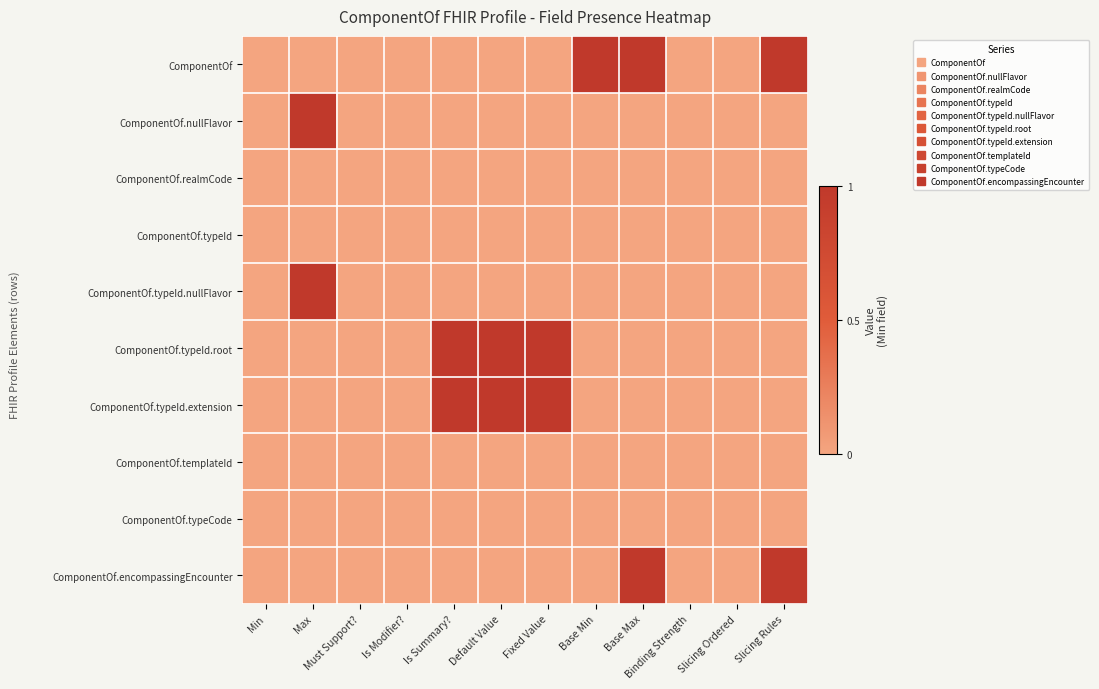

Reading left to right, extract all data points from this chart.

ComponentOf: Min=0	Max=0	Must Support?=0	Is Modifier?=0	Is Summary?=0	Default Value=0	Fixed Value=0	Base Min=1	Base Max=1	Binding Strength=0	Slicing Ordered=0	Slicing Rules=1
ComponentOf.nullFlavor: Min=0	Max=1	Must Support?=0	Is Modifier?=0	Is Summary?=0	Default Value=0	Fixed Value=0	Base Min=0	Base Max=0	Binding Strength=0	Slicing Ordered=0	Slicing Rules=0
ComponentOf.realmCode: Min=0	Max=0	Must Support?=0	Is Modifier?=0	Is Summary?=0	Default Value=0	Fixed Value=0	Base Min=0	Base Max=0	Binding Strength=0	Slicing Ordered=0	Slicing Rules=0
ComponentOf.typeId: Min=0	Max=0	Must Support?=0	Is Modifier?=0	Is Summary?=0	Default Value=0	Fixed Value=0	Base Min=0	Base Max=0	Binding Strength=0	Slicing Ordered=0	Slicing Rules=0
ComponentOf.typeId.nullFlavor: Min=0	Max=1	Must Support?=0	Is Modifier?=0	Is Summary?=0	Default Value=0	Fixed Value=0	Base Min=0	Base Max=0	Binding Strength=0	Slicing Ordered=0	Slicing Rules=0
ComponentOf.typeId.root: Min=0	Max=0	Must Support?=0	Is Modifier?=0	Is Summary?=1	Default Value=1	Fixed Value=1	Base Min=0	Base Max=0	Binding Strength=0	Slicing Ordered=0	Slicing Rules=0
ComponentOf.typeId.extension: Min=0	Max=0	Must Support?=0	Is Modifier?=0	Is Summary?=1	Default Value=1	Fixed Value=1	Base Min=0	Base Max=0	Binding Strength=0	Slicing Ordered=0	Slicing Rules=0
ComponentOf.templateId: Min=0	Max=0	Must Support?=0	Is Modifier?=0	Is Summary?=0	Default Value=0	Fixed Value=0	Base Min=0	Base Max=0	Binding Strength=0	Slicing Ordered=0	Slicing Rules=0
ComponentOf.typeCode: Min=0	Max=0	Must Support?=0	Is Modifier?=0	Is Summary?=0	Default Value=0	Fixed Value=0	Base Min=0	Base Max=0	Binding Strength=0	Slicing Ordered=0	Slicing Rules=0
ComponentOf.encompassingEncounter: Min=0	Max=0	Must Support?=0	Is Modifier?=0	Is Summary?=0	Default Value=0	Fixed Value=0	Base Min=0	Base Max=1	Binding Strength=0	Slicing Ordered=0	Slicing Rules=1